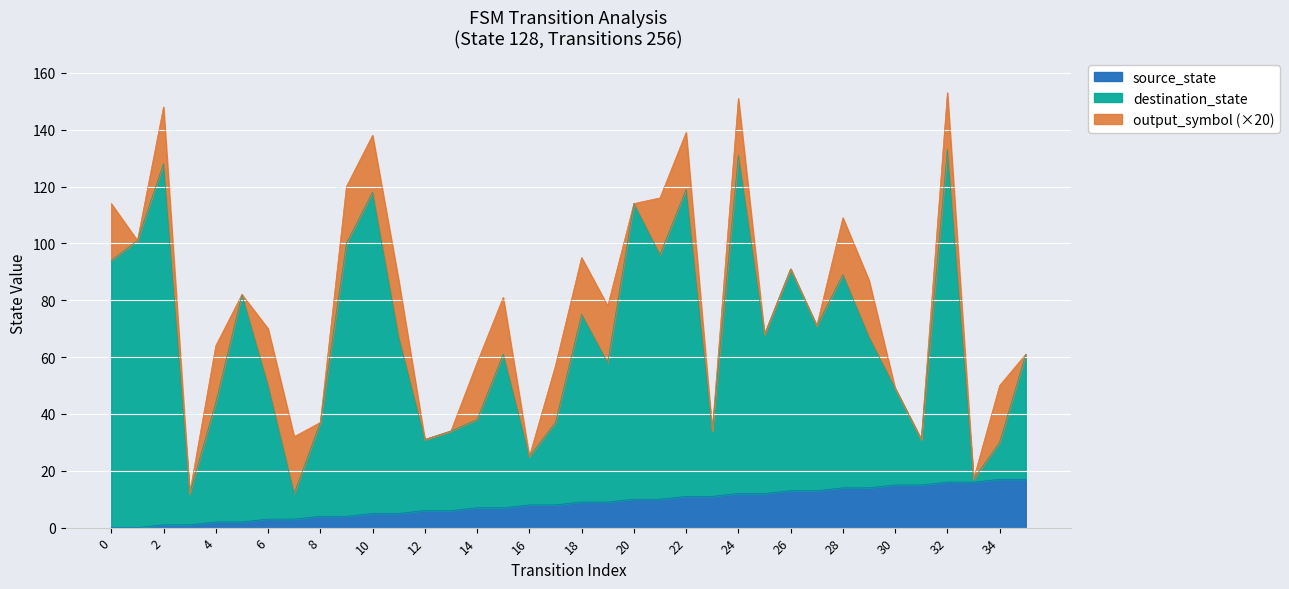

True or false: destination_state has a value of 68 at 25.

True